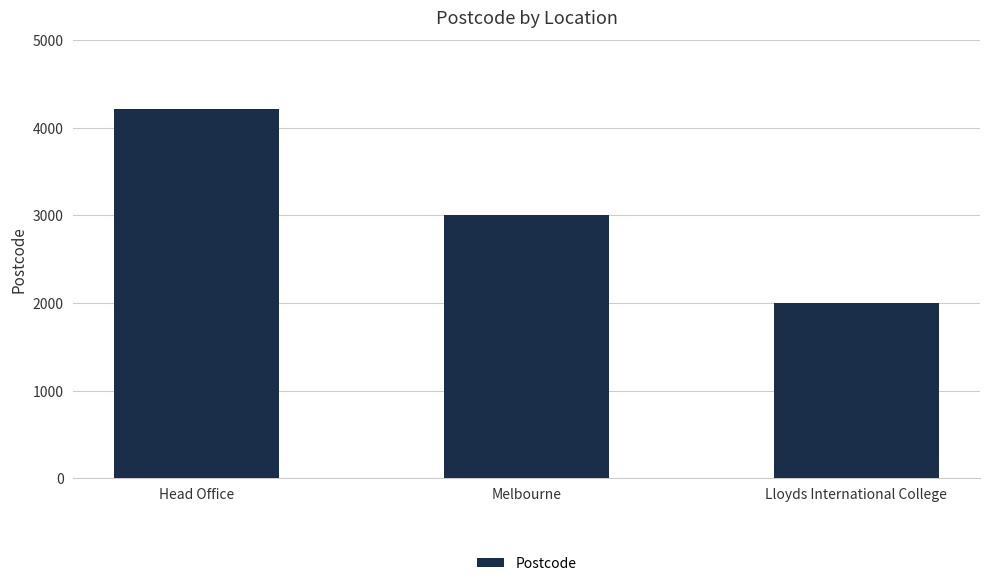

What is the ratio of the value at Lloyds International College to the value at Head Office?

0.5